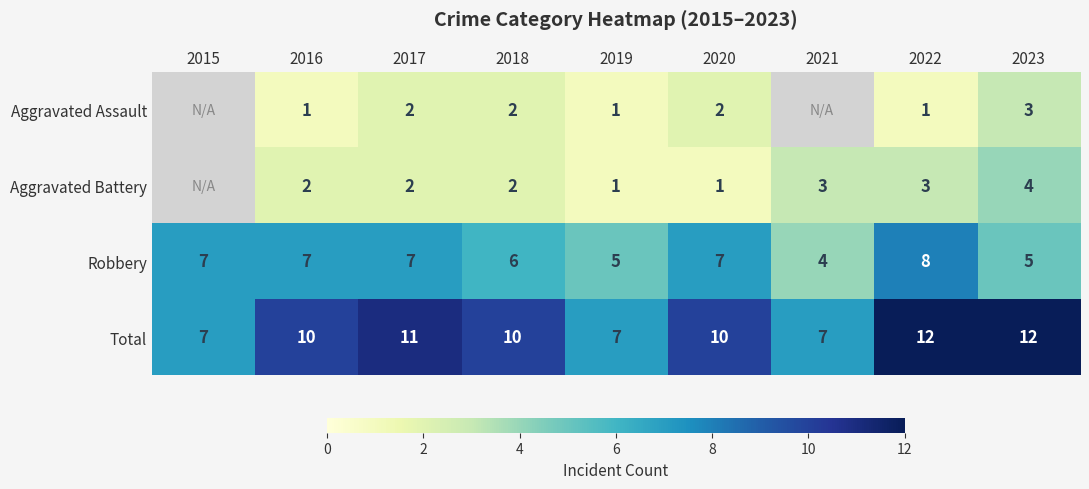

What is the total value across all series at 2016?

20.0